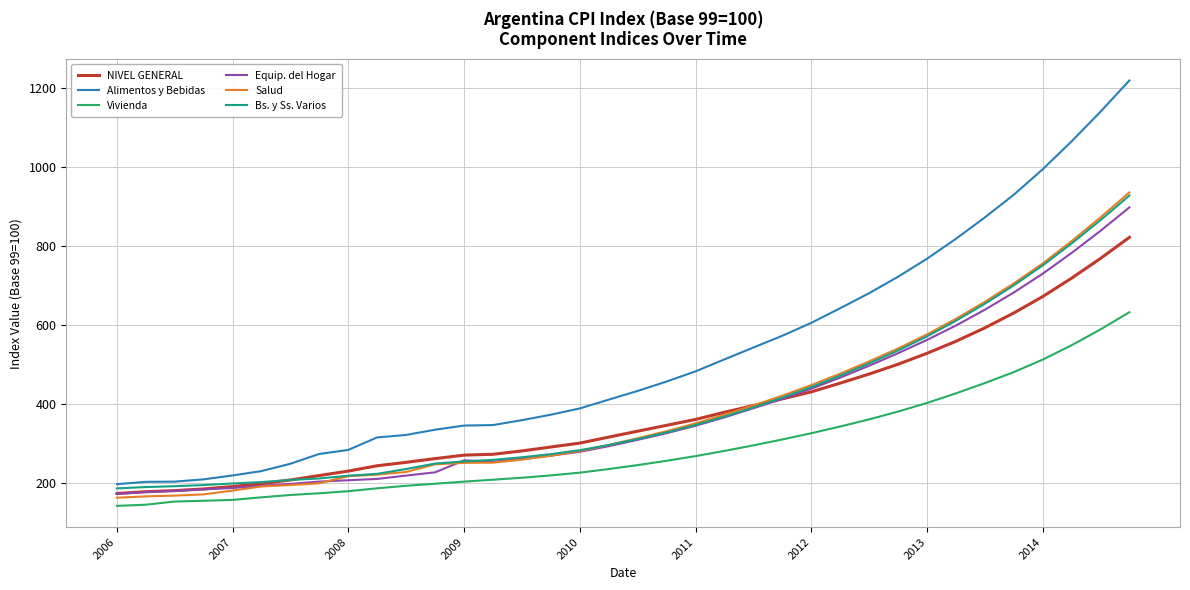

What are all the series names shown in the legend?

NIVEL GENERAL, Alimentos y Bebidas, Vivienda, Equip. del Hogar, Salud, Bs. y Ss. Varios